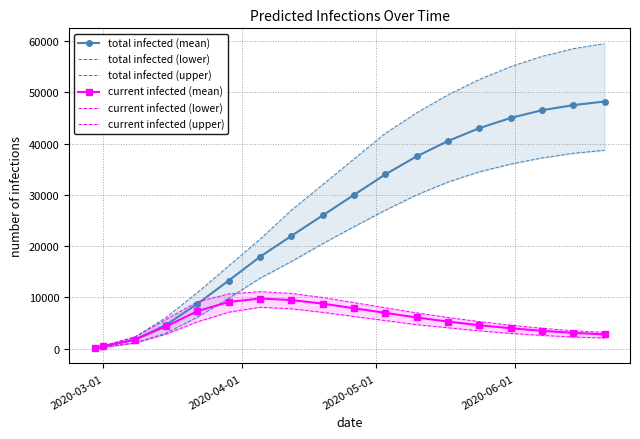

True or false: current infected (mean) has more than 0 points higher than both neighbors.

True